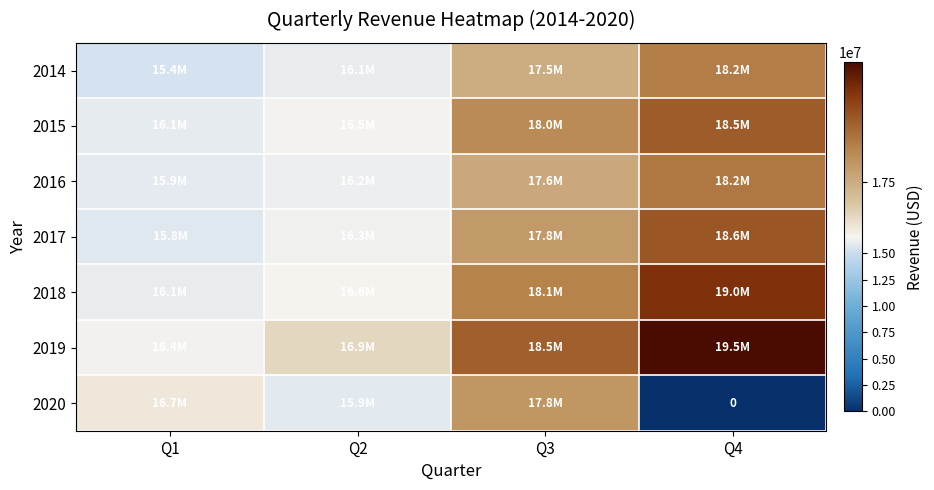

At how many categories does at least one series exceed 4670420?

4